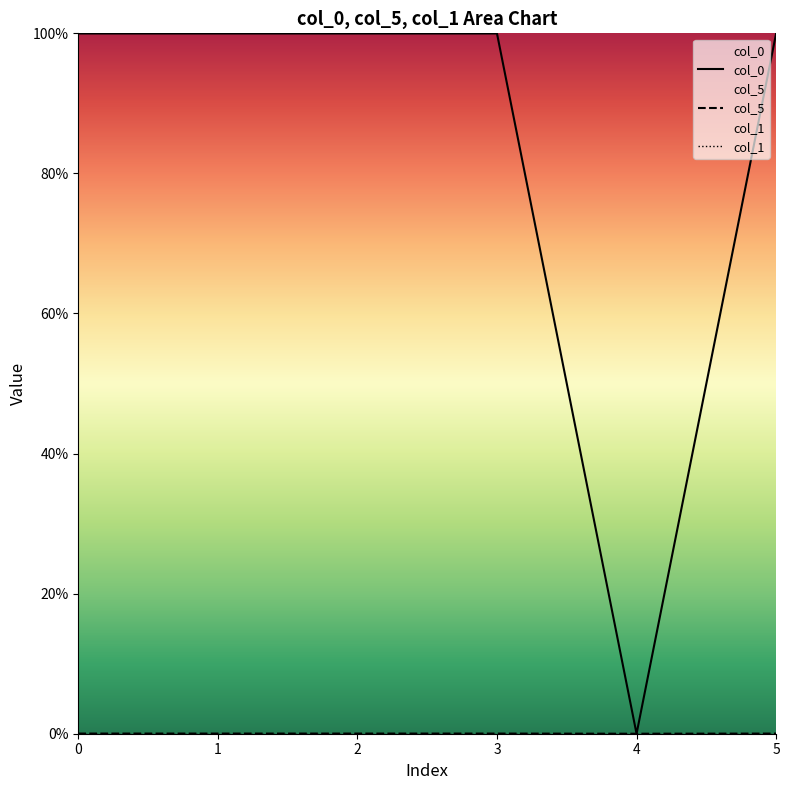

Reading left to right, transcribe all the data shown in this chart.

col_0: 1.0	1.0	1.0	1.0	0.0	1.0
col_5: 0.0	0.0	0.0	0.0	0.0	0.0